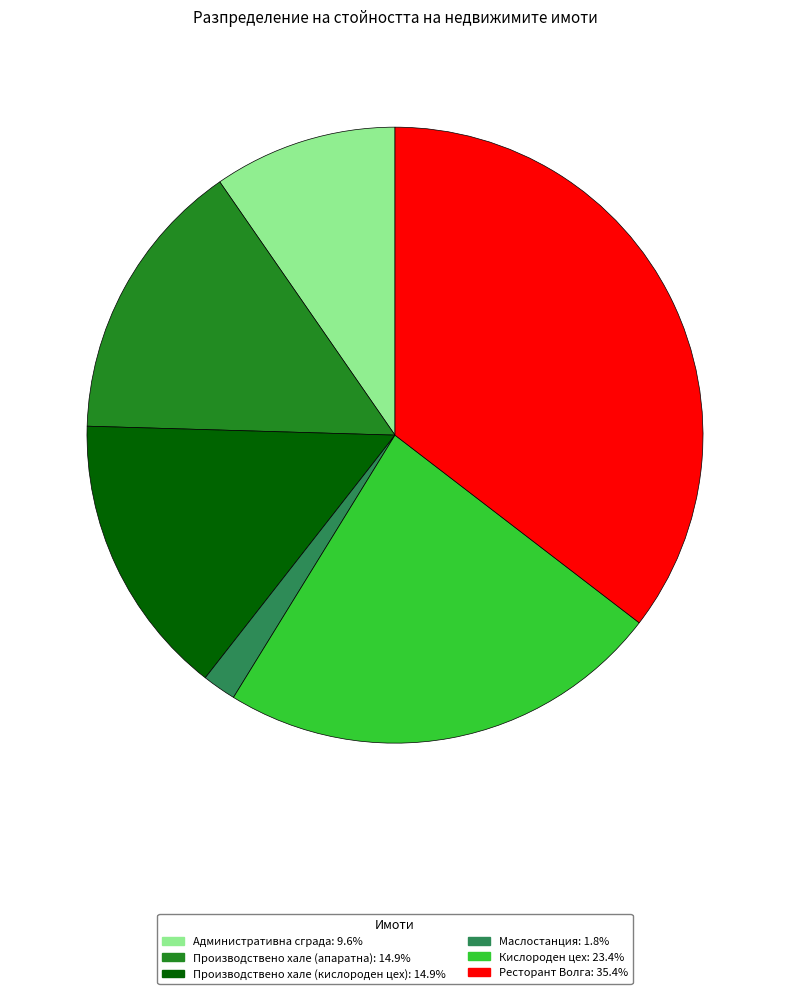

Combined, do Административна сграда: 9.6% and Ресторант Волга: 35.4% account for over 50%?

No